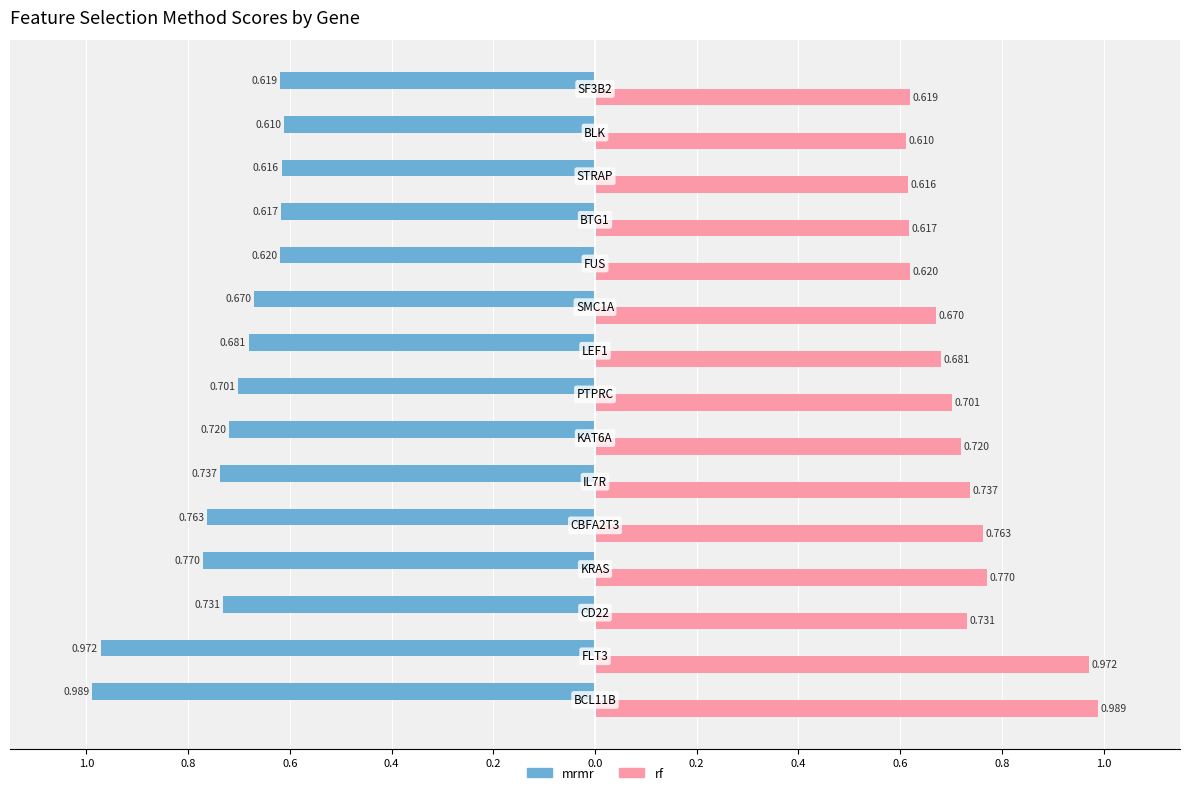

What are all the series names shown in the legend?

mrmr, rf